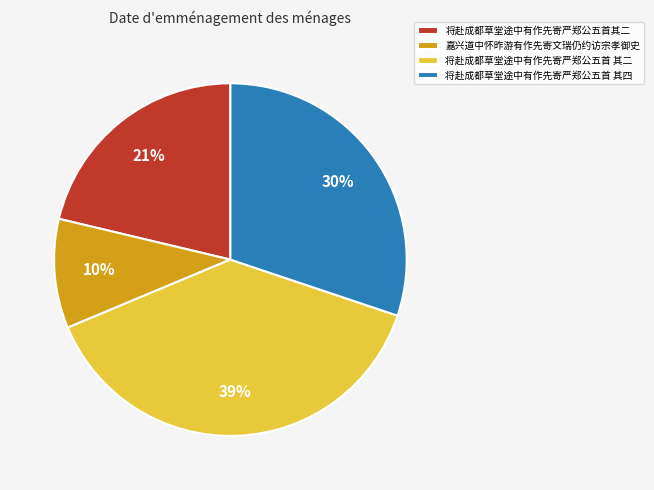

Do 嘉兴道中怀昨游有作先寄文瑞仍约访宗孝御史 and 将赴成都草堂途中有作先寄严郑公五首 其二 together represent more than half of the pie?

No